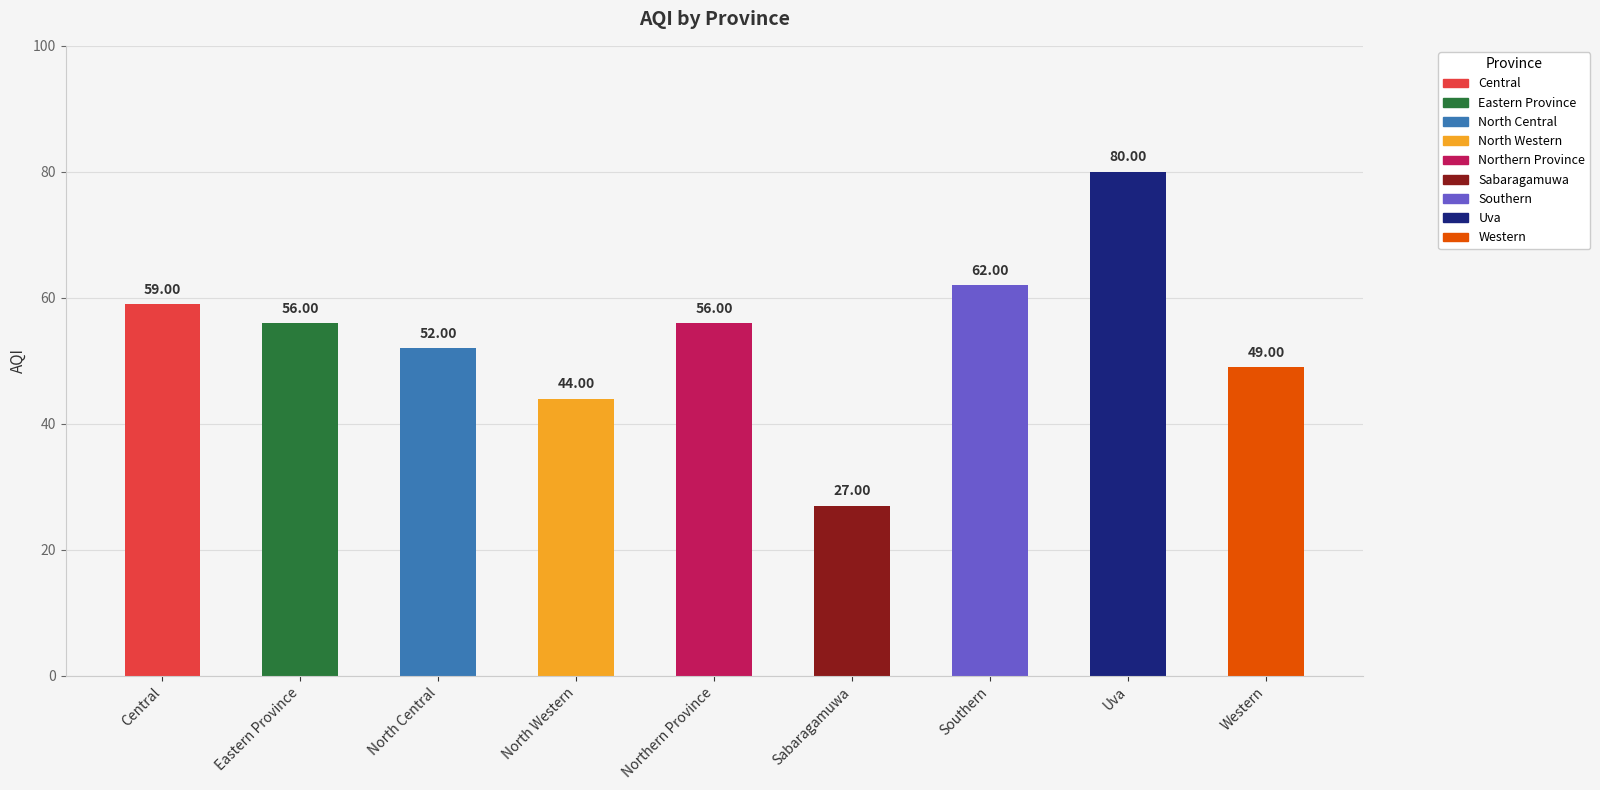

What is the minimum value shown in the chart?

27